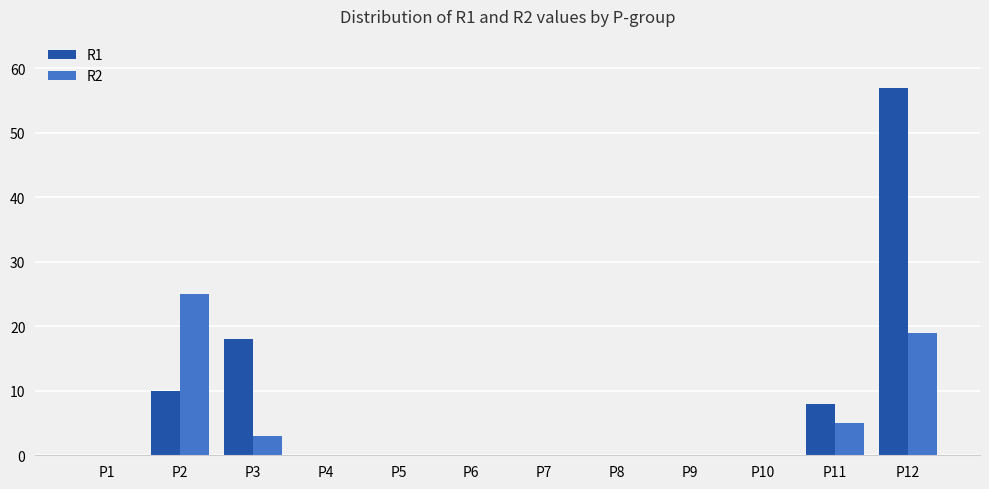

Are the bars grouped side by side (vs. stacked)?

Yes